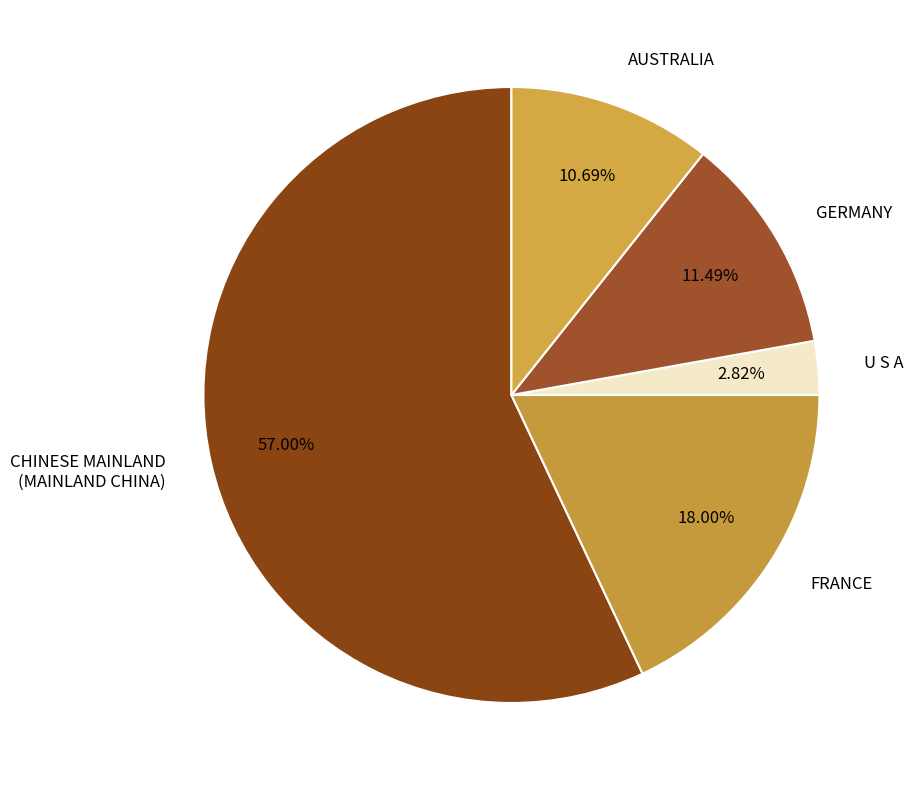

How many slices are in this pie chart?

5